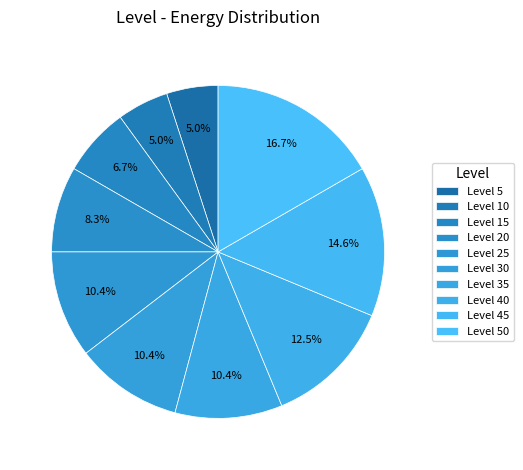

How many segments does this pie chart have?

10